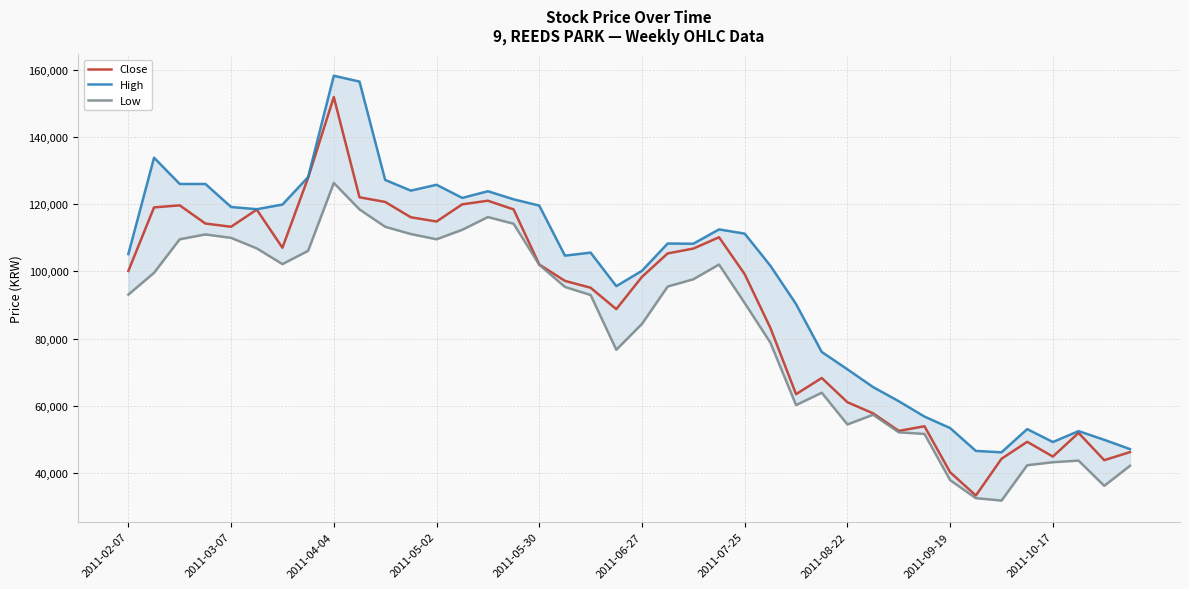

What is the minimum value for Close?

33420